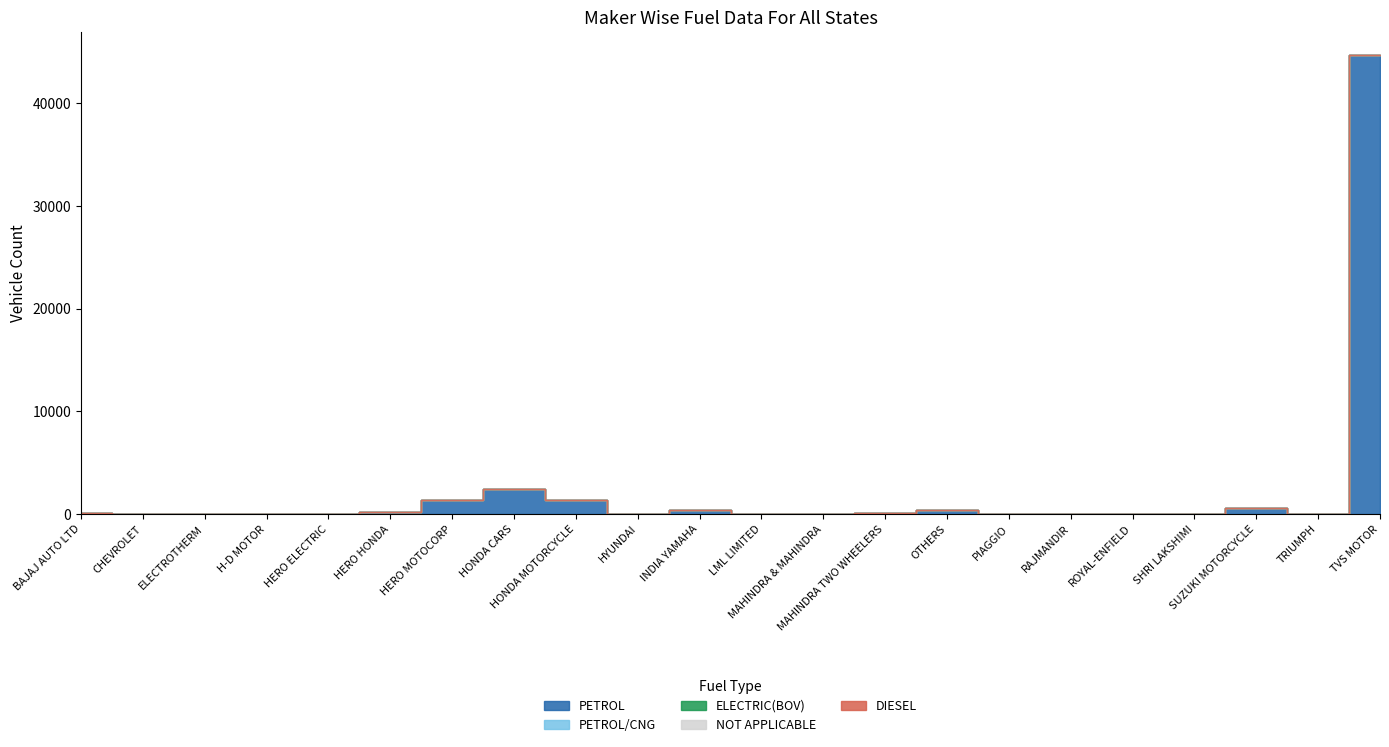

What is the label of the 14th point from the right?

HONDA MOTORCYCLE